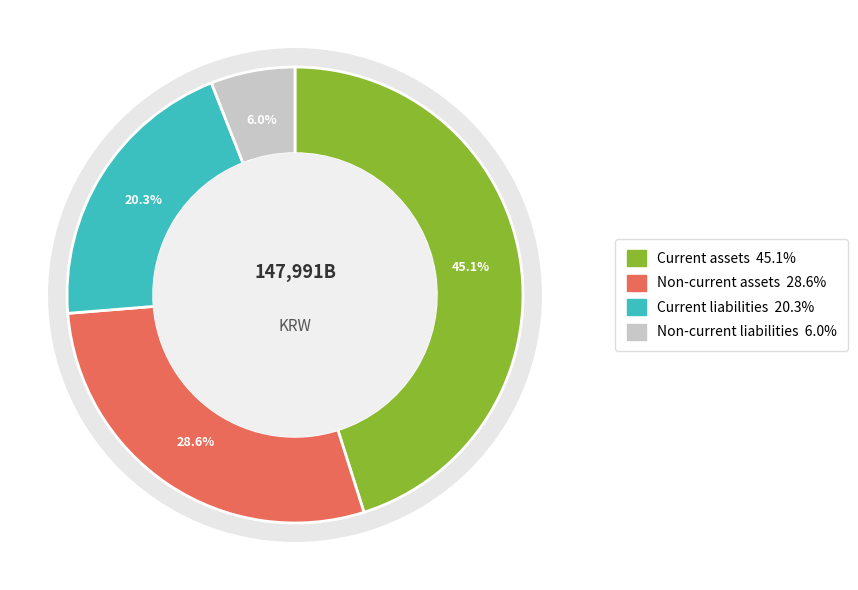

Combined, do Current liabilities and Non-current liabilities account for over 50%?

No